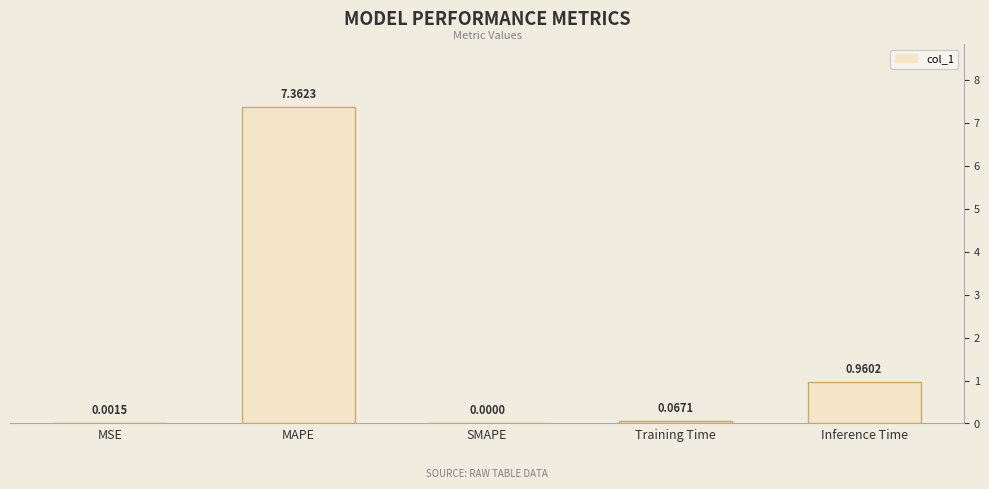

What is the label of the 4th bar from the right?

MAPE